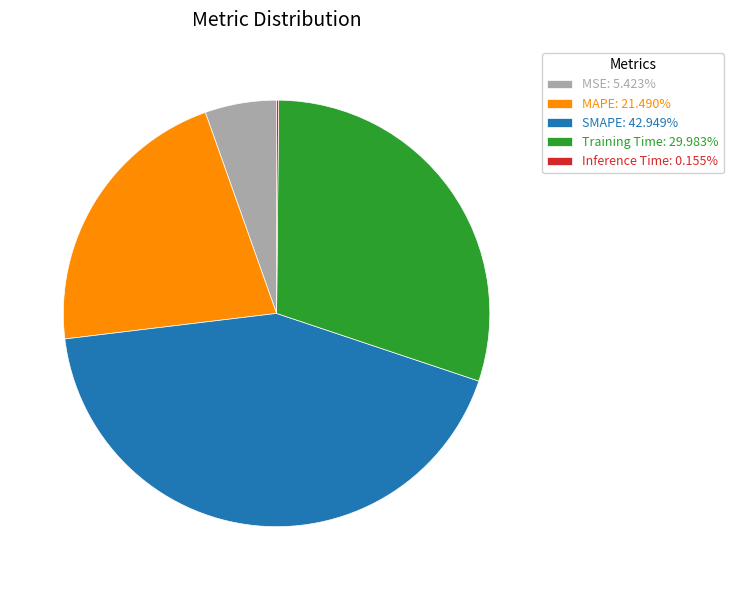

Is there any slice that represents more than half of the pie?

No